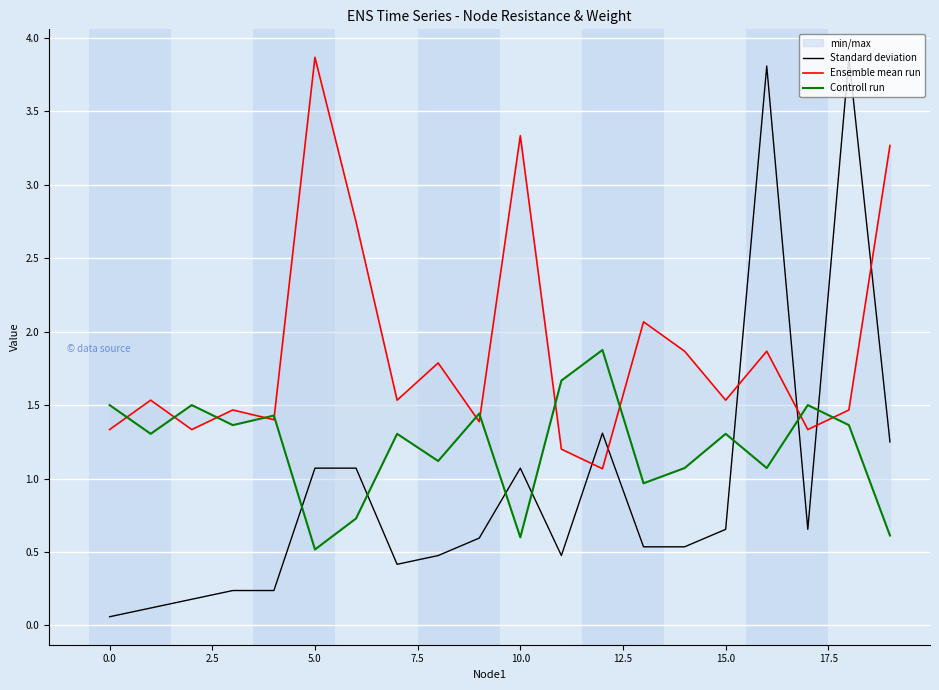

Is it true that Standard deviation equals 0.1 at 0.0?

True